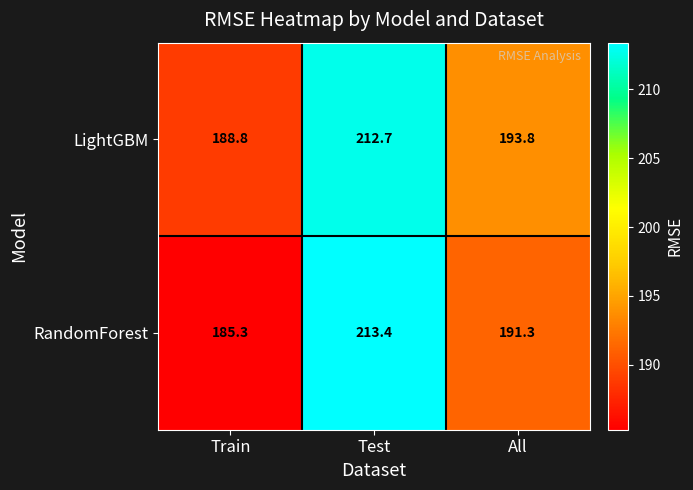

Which series has the largest total across all categories?

LightGBM